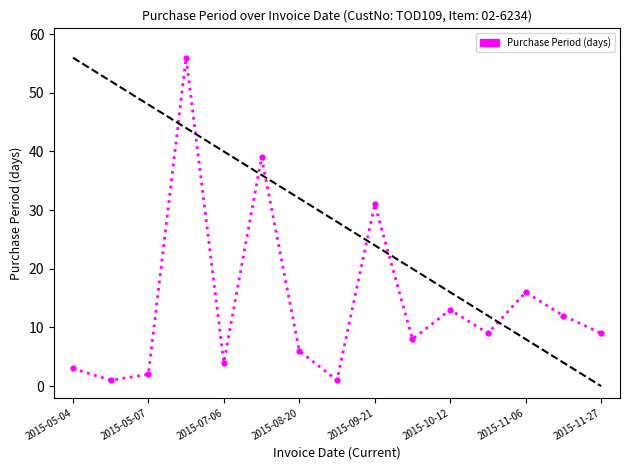

How many interior local peaks (higher than both neighbors) does the data have?

5